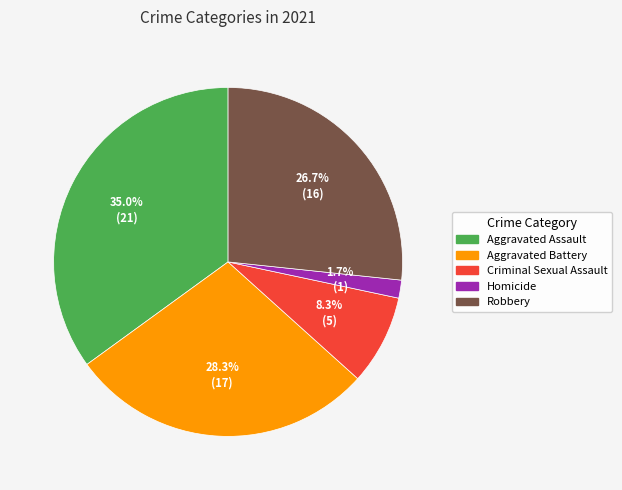

To the nearest percent, what is the difference between the largest and smallest slice percentages?

33%